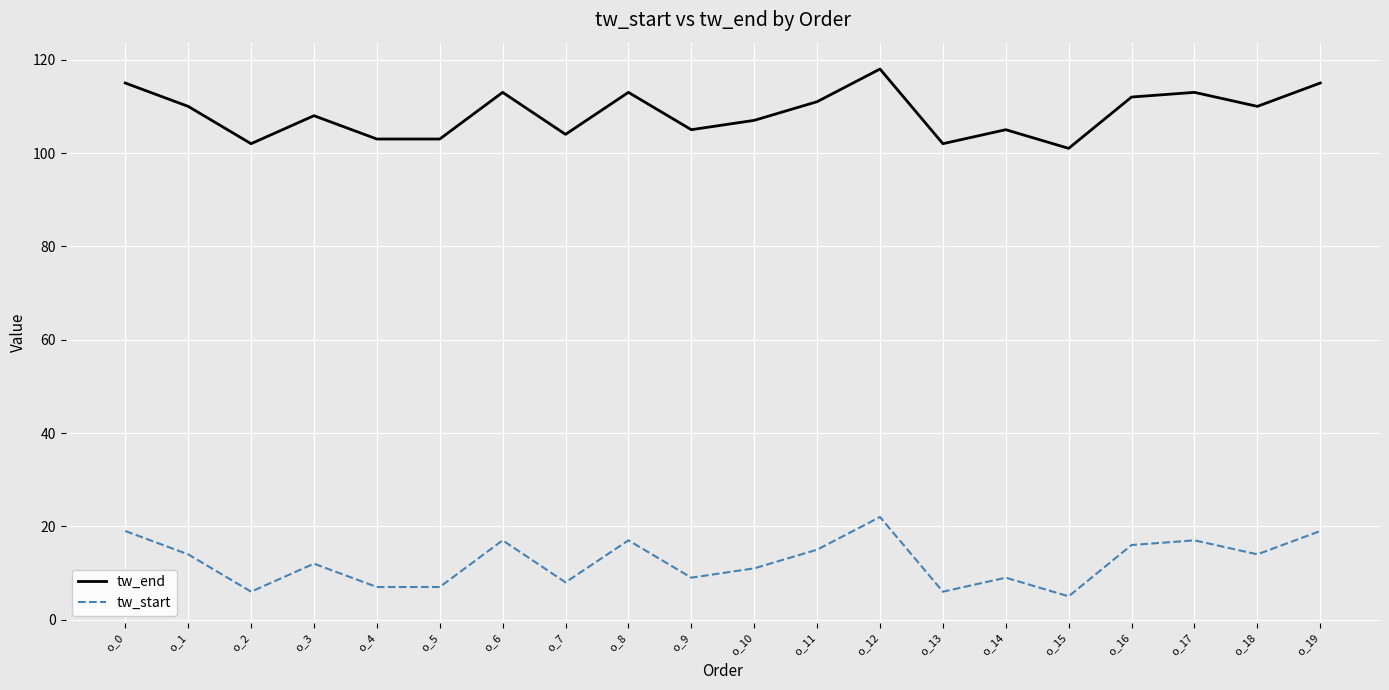

Does the chart display data point markers on the line(s)?

No